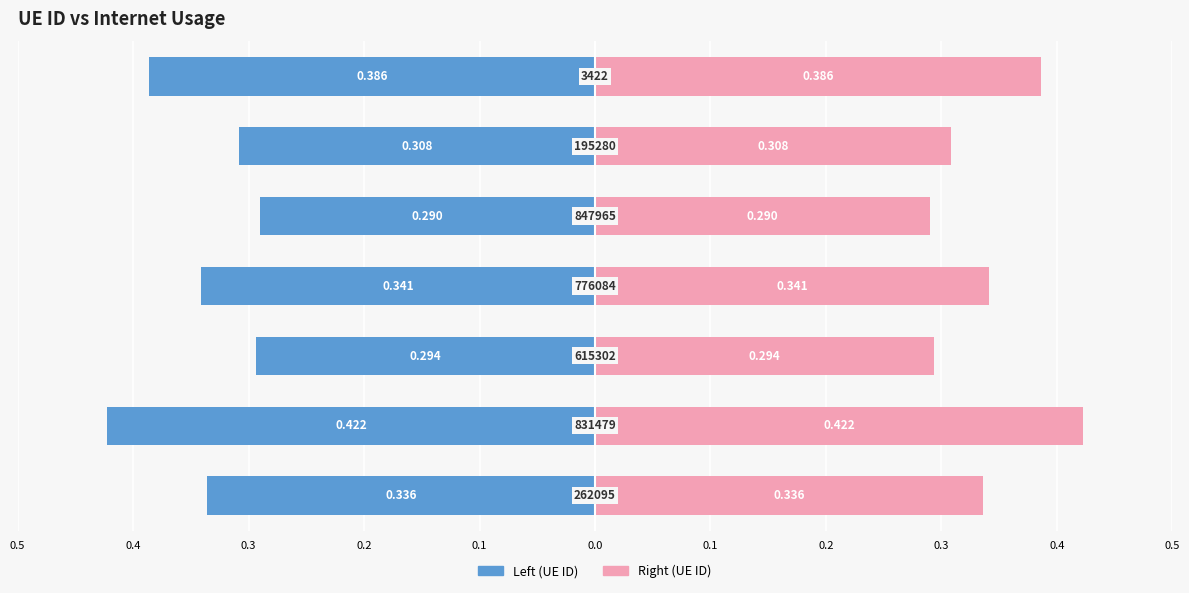

What is the value of the Internet usage (right) bar at the 3rd from the left?

0.3